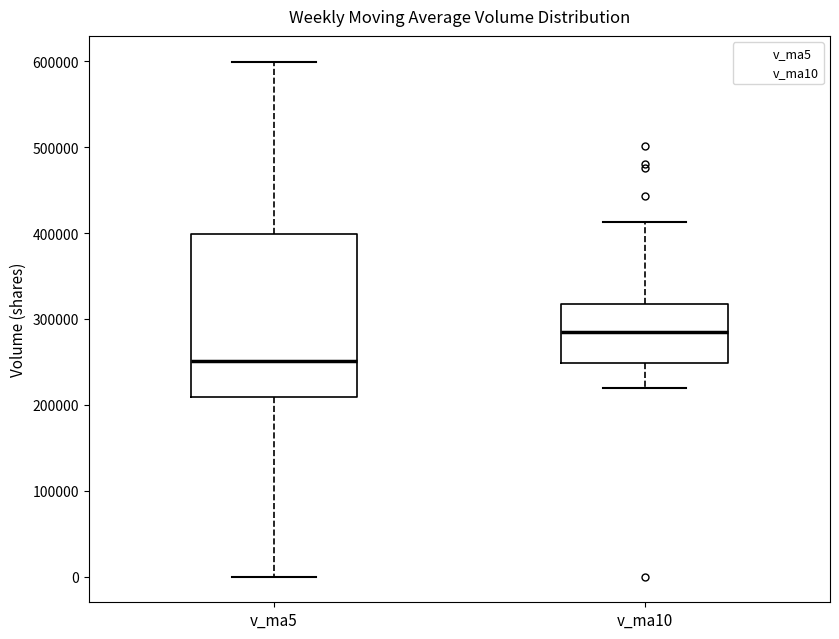

Reading left to right, read every box against the y-axis: the position of its median line, the range the box covers, and the ends of its whiskers. The values are not printed on the chart, so give them approximately, as read against the axis.

v_ma5: median 250000, box 210000 to 400000, whiskers 0 to 600000
v_ma10: median 290000, box 250000 to 320000, whiskers 220000 to 410000